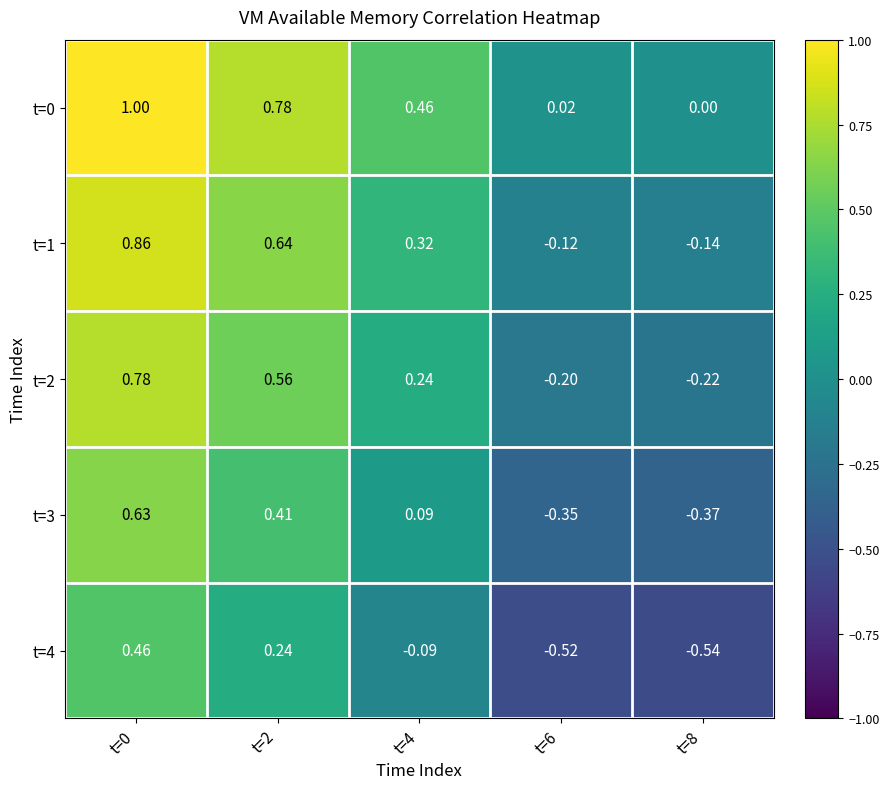

How many data points does each series have?

5